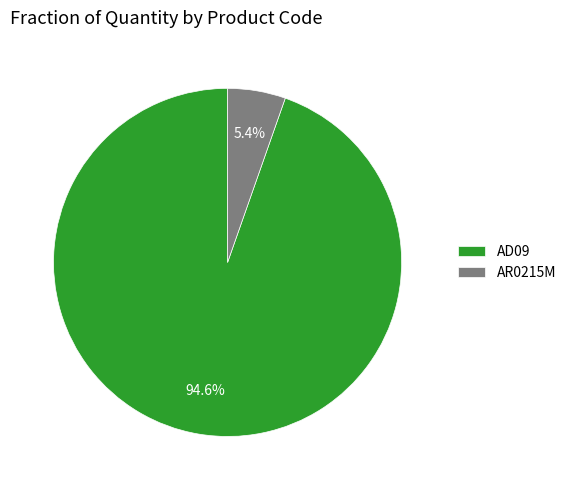

Which category accounts for the majority?

AD09